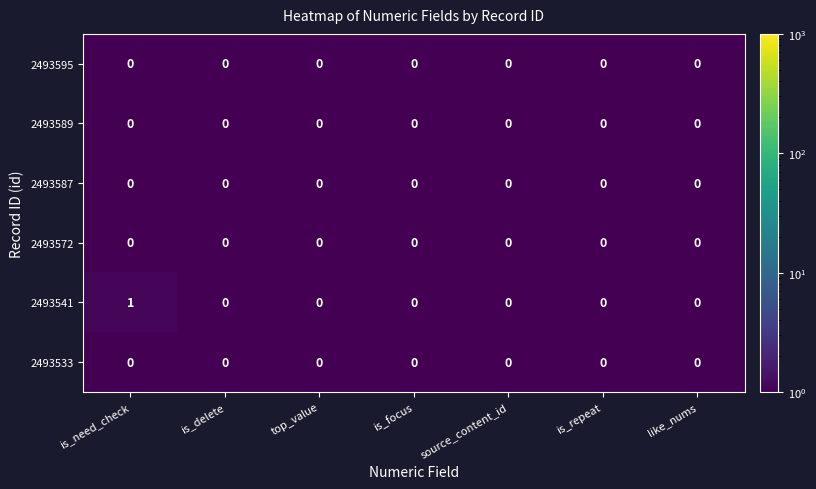

Which series has the largest range (max minus min)?

2493541